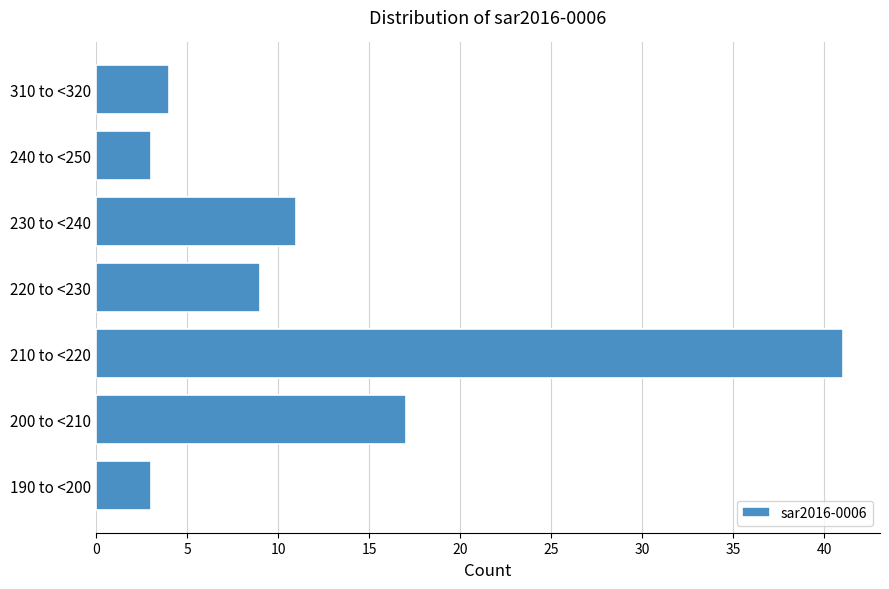

Reading top to bottom, extract all data points from this chart.

310 to <320=4	240 to <250=3	230 to <240=11	220 to <230=9	210 to <220=41	200 to <210=17	190 to <200=3